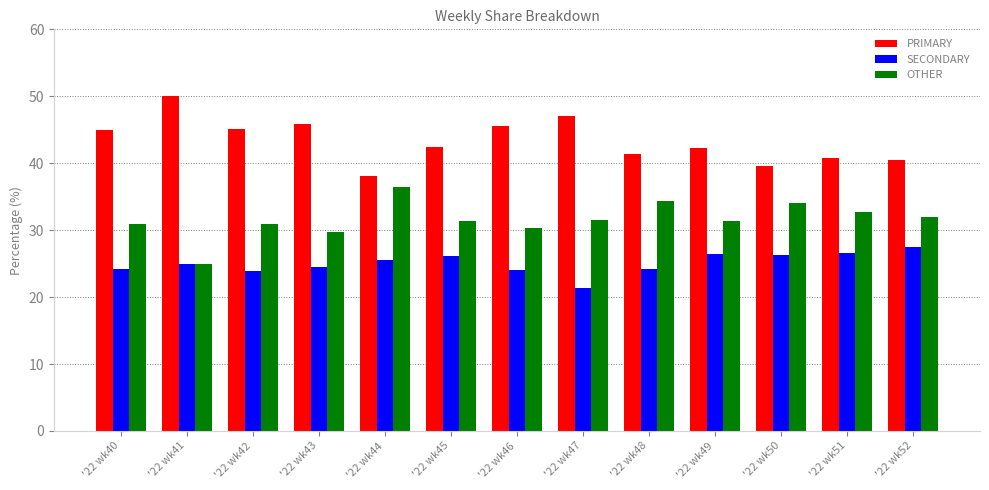

Between '22 wk47 and '22 wk50, which series saw the biggest shift?

PRIMARY